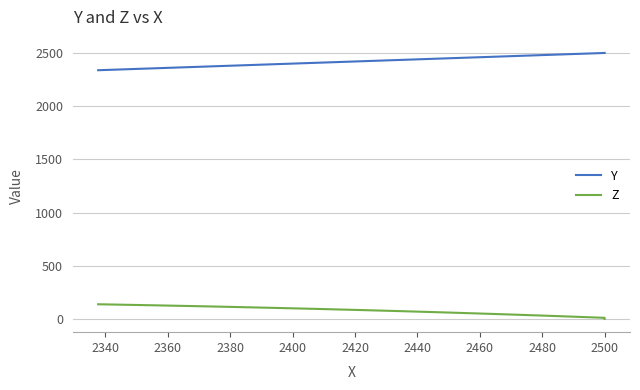

True or false: Y and Z cross at least once.

False